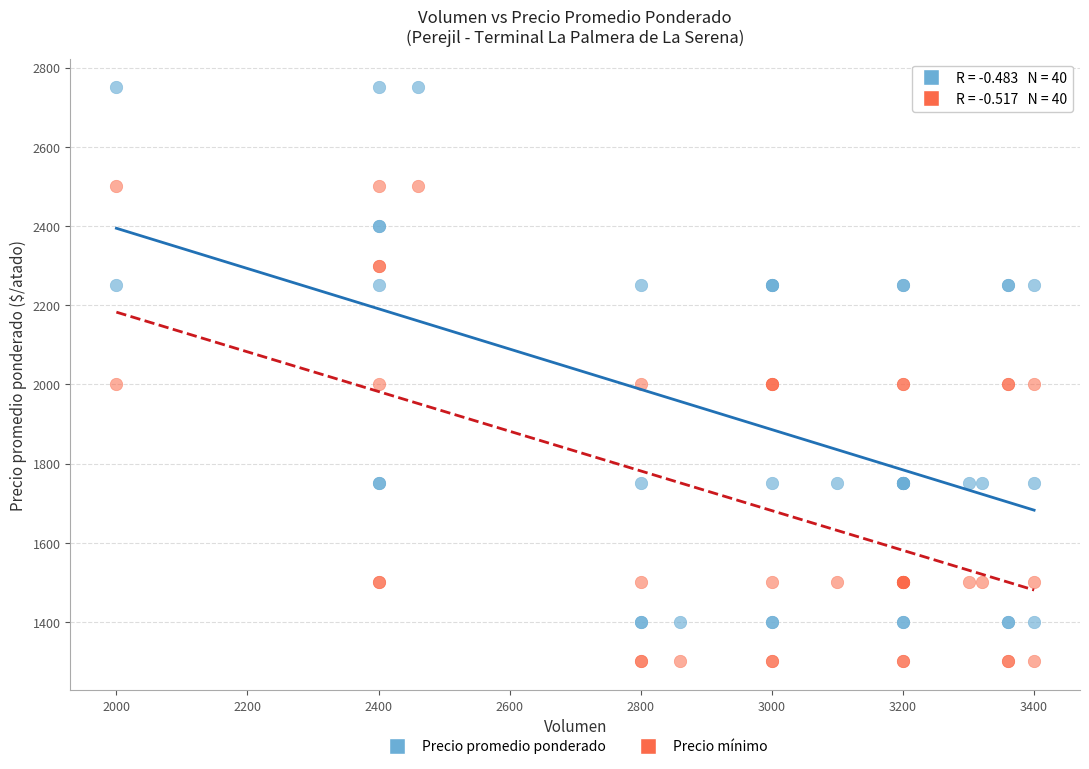

Which series reaches the minimum Y coordinate?

Precio mínimo